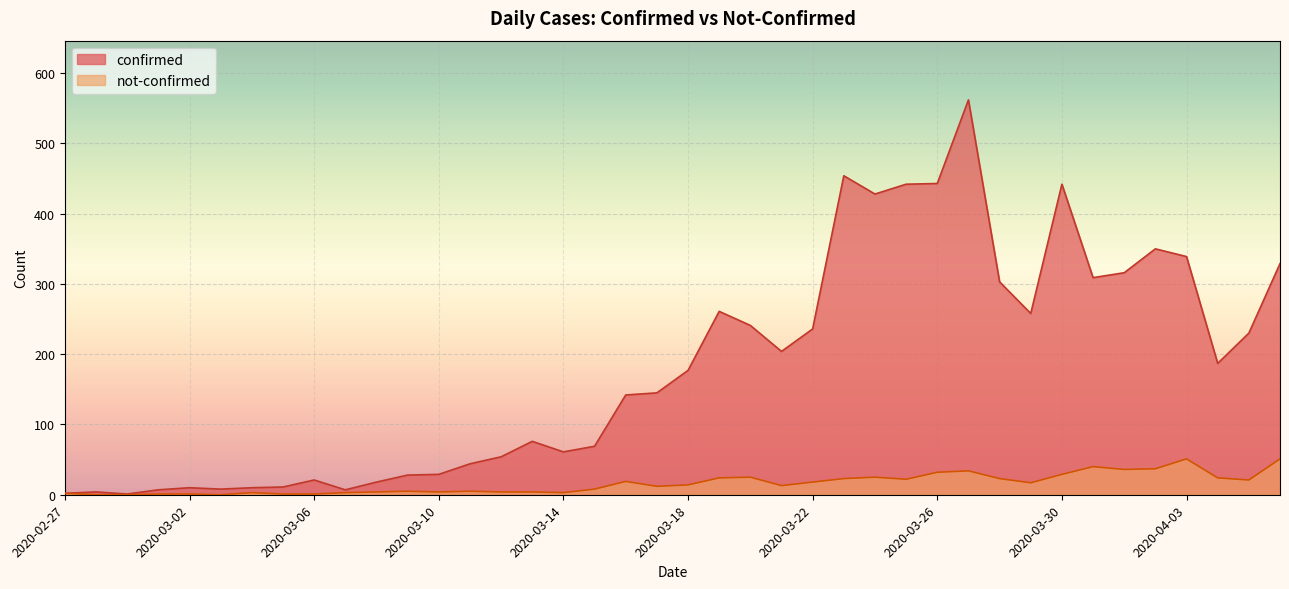

The value of not-confirmed at 2020-03-22 is 31. True or false?

False